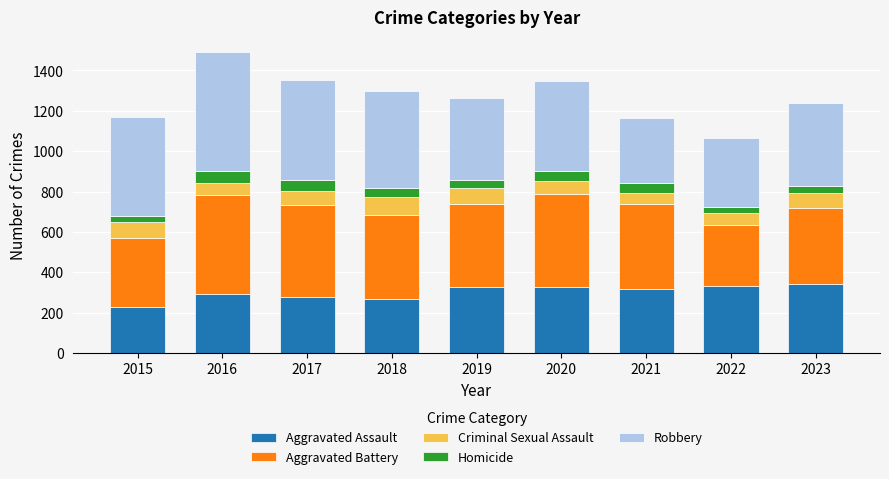

What is the maximum value for Aggravated Assault?

342